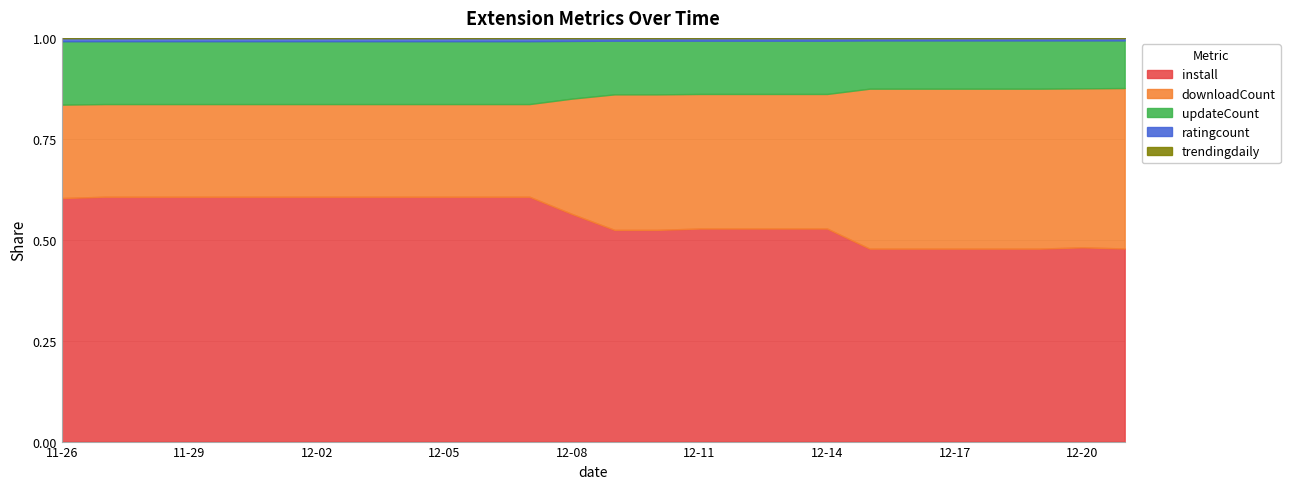

Which category has the highest value in the trendingdaily series?

2024-11-26